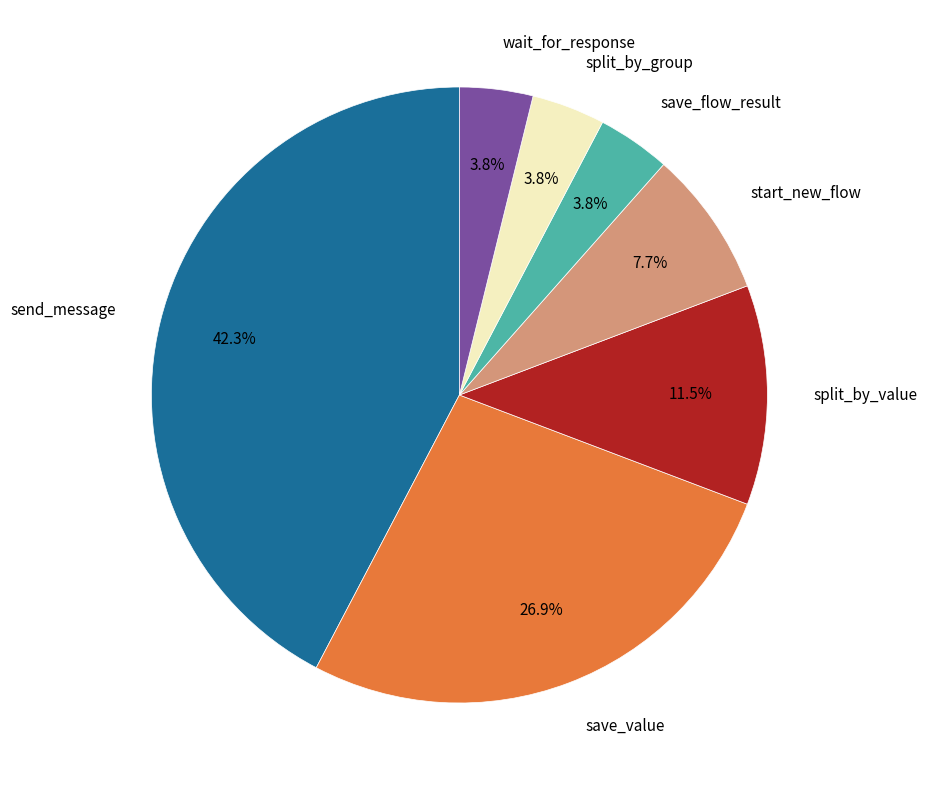

Is there any slice that represents more than half of the pie?

No